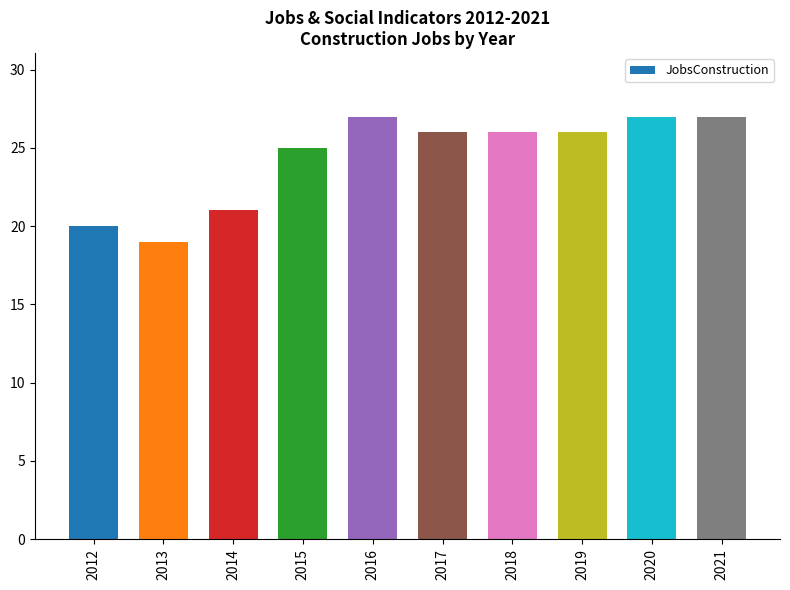

What is the maximum value shown in the chart?

27